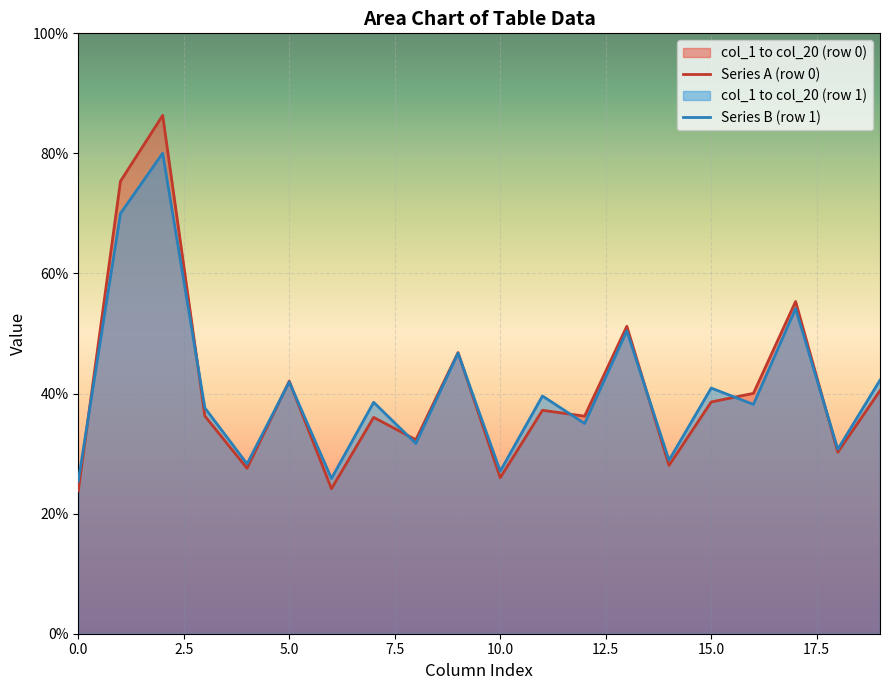

Which series has the widest spread of values?

Series A (row 0)